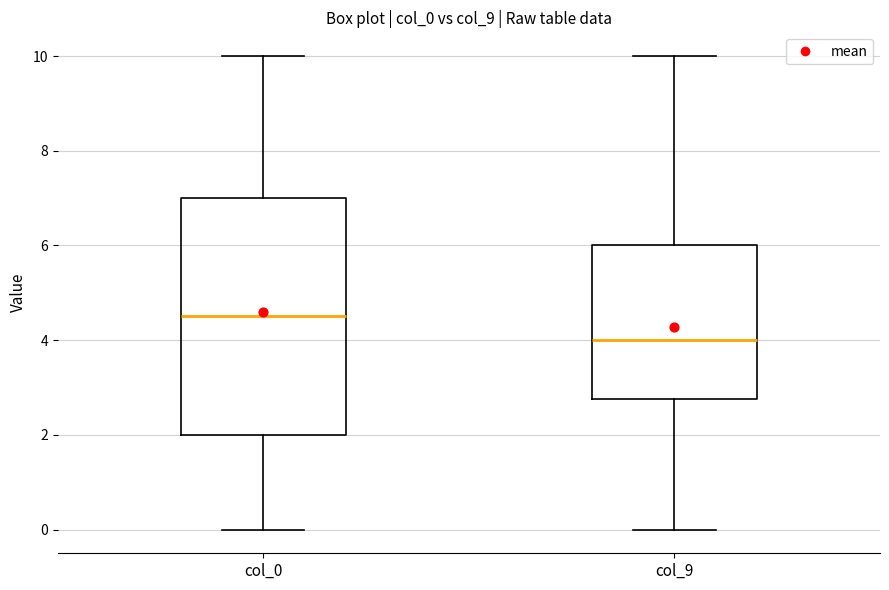

Where is the upper edge of the box for col_9 on the y-axis? The values are not printed on the chart, so give them approximately, as read against the axis.

6.0